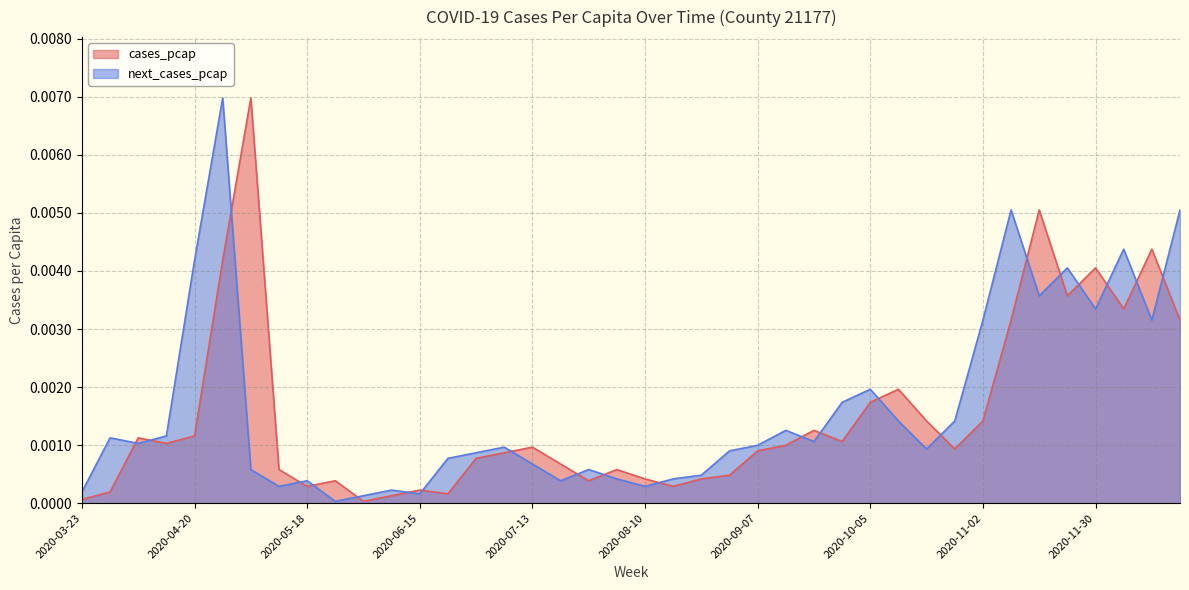

How many intersections are there between next_cases_pcap and cases_pcap?

22